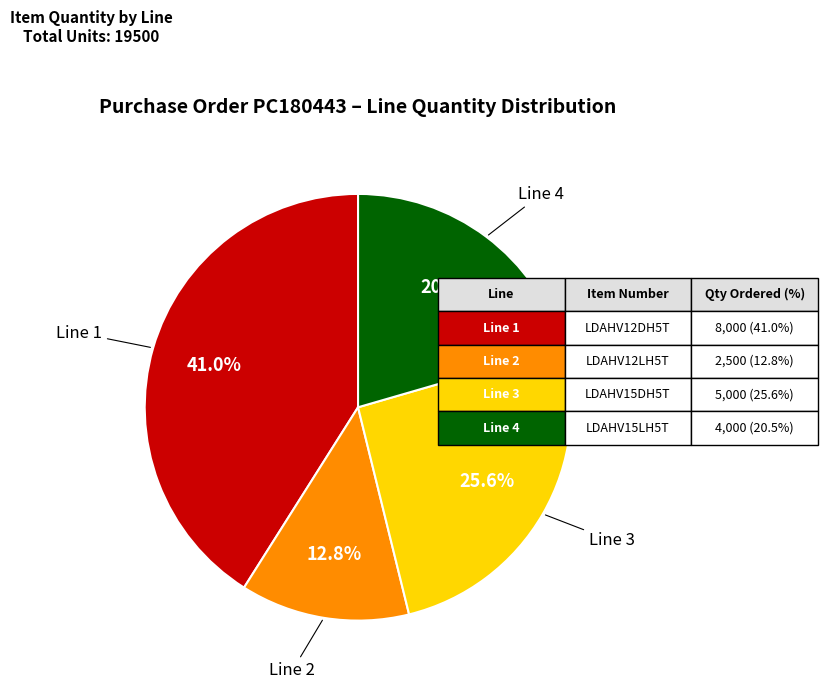

Does any single category account for the majority?

No